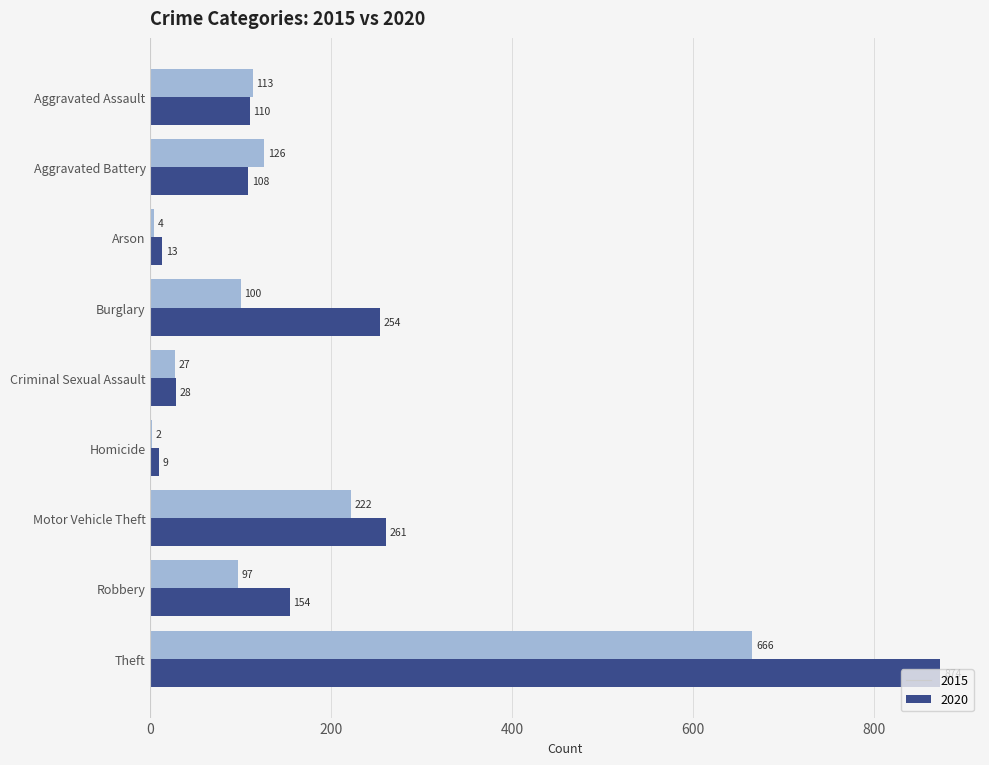

What value does the 2020 series have at Burglary, to the nearest 50?

100